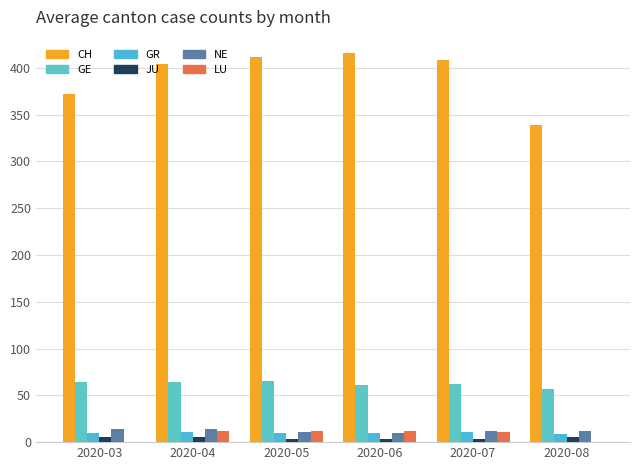

Count the number of categories in the chart.

6